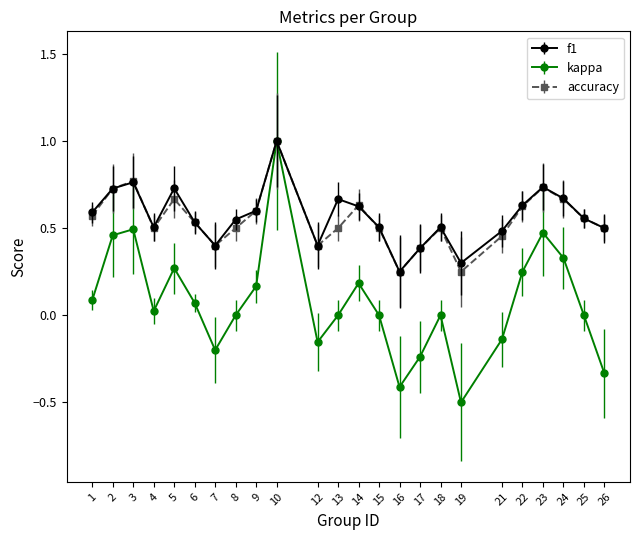

Is the value of kappa at 22 greater than the value of accuracy at 13?

No